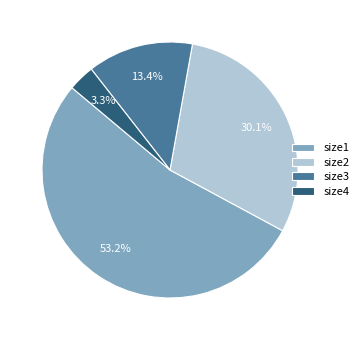

Count the number of slices in the pie.

4